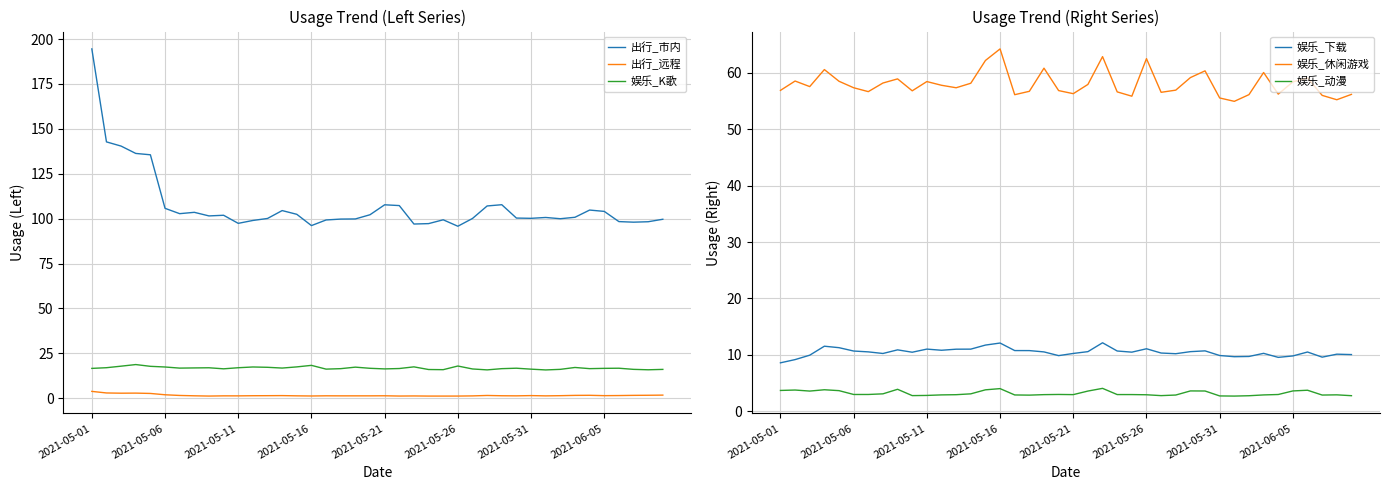

List the series in order of their peak value, lowest first.

出行_远程, 娱乐_动漫, 娱乐_下载, 娱乐_K歌, 娱乐_休闲游戏, 出行_市内